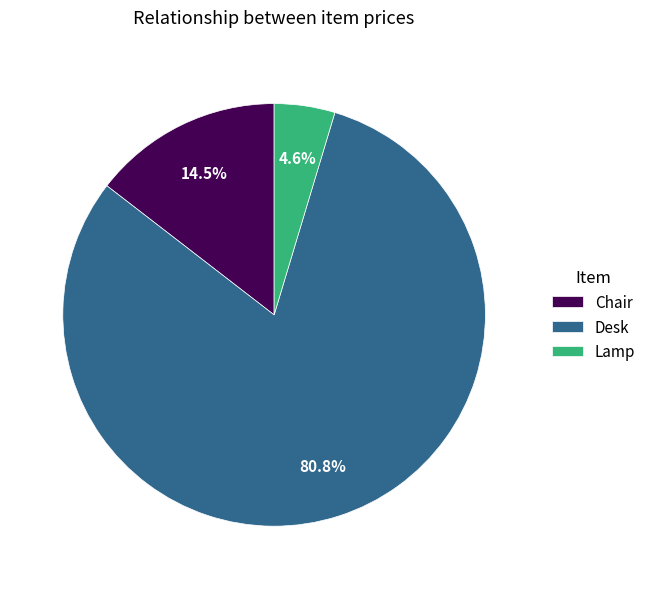

What percentage is the Desk slice, to the nearest percent?

81%